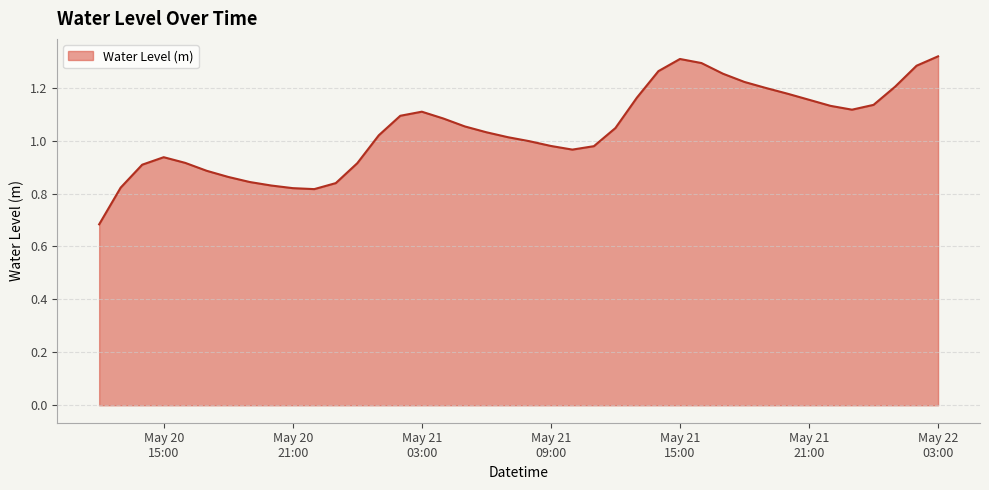

How many lines are shown in the chart?

1